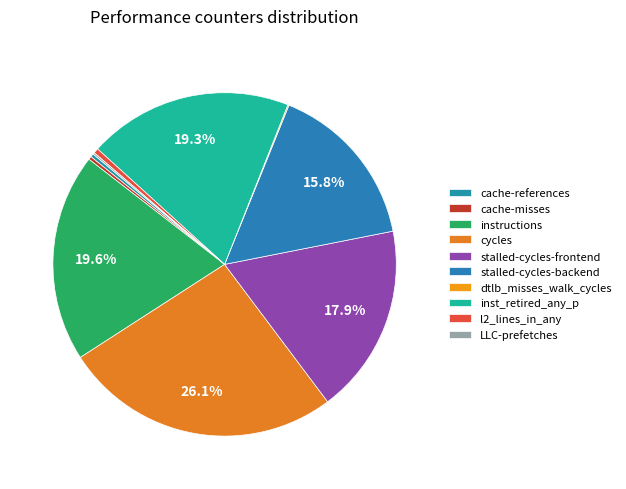

To the nearest percent, what is the combined percentage of inst_retired_any_p and instructions?

39%